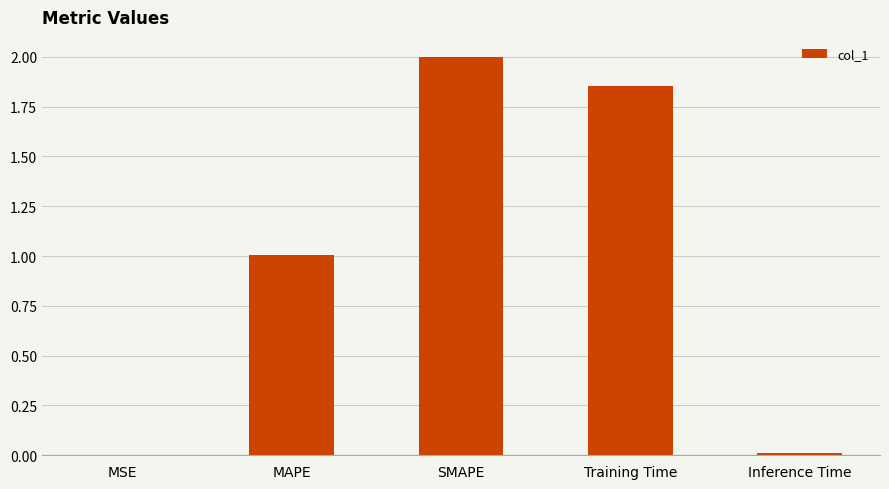

Between SMAPE and MAPE, which is larger?

SMAPE